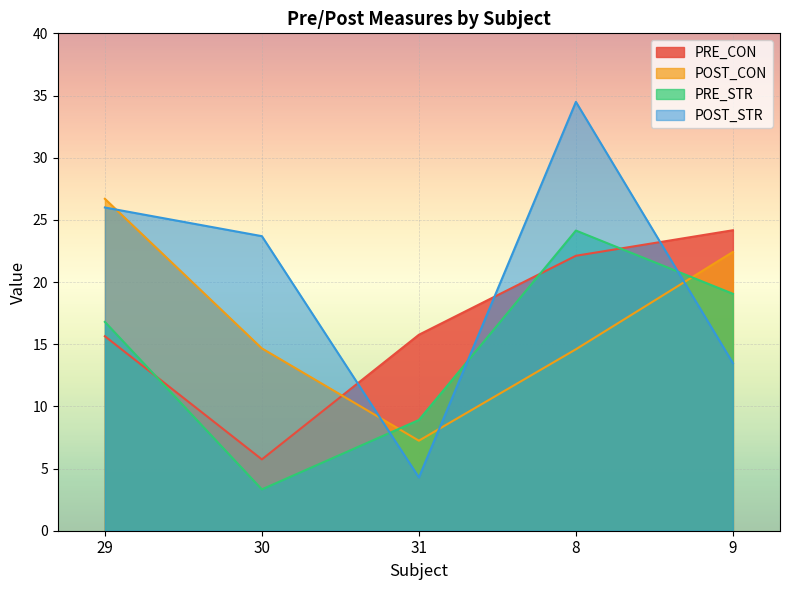

How many distinct data groups are displayed?

4